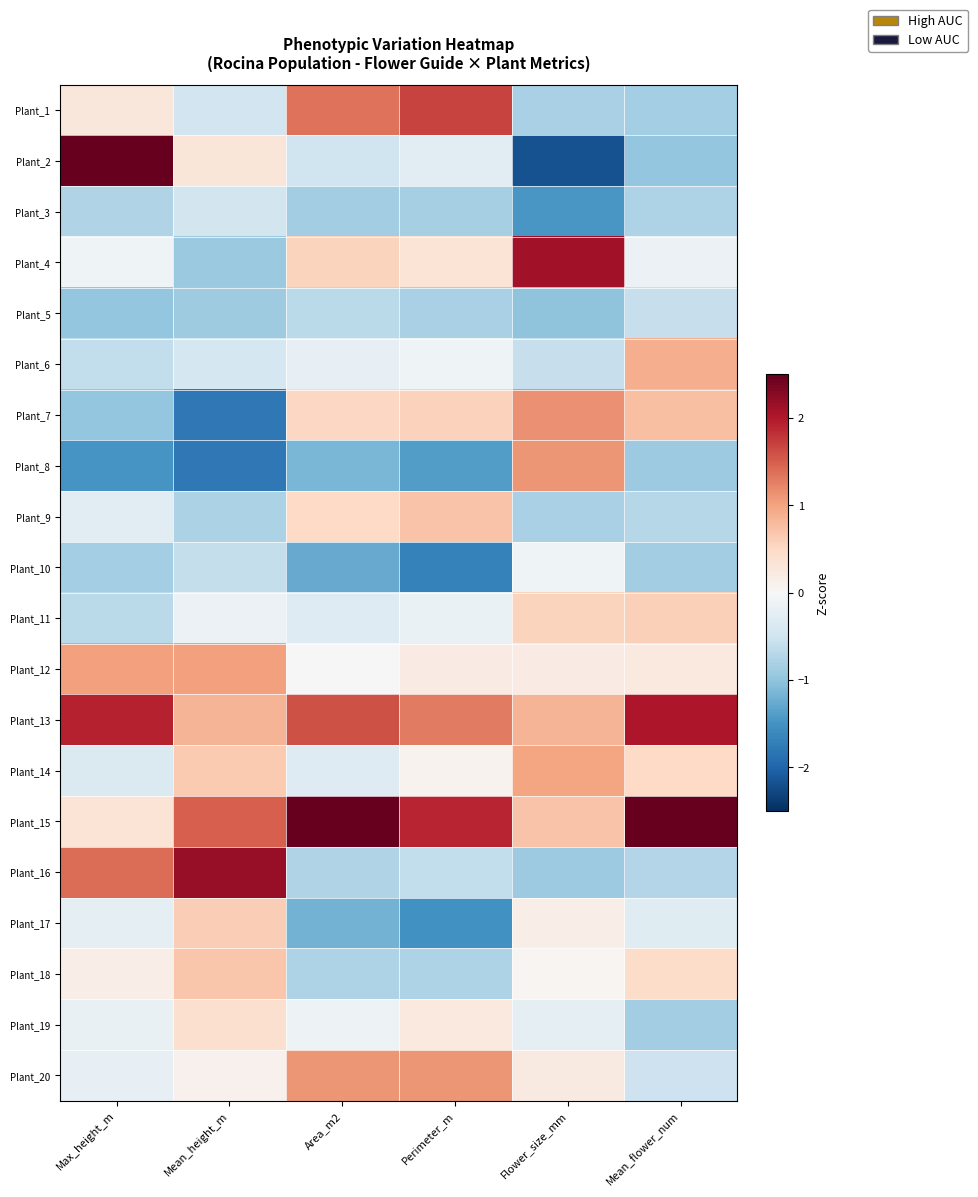

Reading left to right, transcribe all the data shown in this chart.

Plant_1: Max_height_m=0.3	Mean_height_m=-0.5	Area_m2=1.4	Perimeter_m=1.7	Flower_size_mm=-0.8	Mean_flower_num=-0.9
Plant_2: Max_height_m=2.6	Mean_height_m=0.3	Area_m2=-0.5	Perimeter_m=-0.3	Flower_size_mm=-2.2	Mean_flower_num=-1.0
Plant_3: Max_height_m=-0.7	Mean_height_m=-0.5	Area_m2=-0.9	Perimeter_m=-0.8	Flower_size_mm=-1.4	Mean_flower_num=-0.8
Plant_4: Max_height_m=-0.1	Mean_height_m=-0.9	Area_m2=0.6	Perimeter_m=0.4	Flower_size_mm=2.1	Mean_flower_num=-0.1
Plant_5: Max_height_m=-1.0	Mean_height_m=-0.9	Area_m2=-0.7	Perimeter_m=-0.8	Flower_size_mm=-1.0	Mean_flower_num=-0.6
Plant_6: Max_height_m=-0.6	Mean_height_m=-0.4	Area_m2=-0.2	Perimeter_m=-0.1	Flower_size_mm=-0.6	Mean_flower_num=0.9
Plant_7: Max_height_m=-1.0	Mean_height_m=-1.8	Area_m2=0.5	Perimeter_m=0.6	Flower_size_mm=1.1	Mean_flower_num=0.7
Plant_8: Max_height_m=-1.5	Mean_height_m=-1.8	Area_m2=-1.2	Perimeter_m=-1.4	Flower_size_mm=1.1	Mean_flower_num=-0.9
Plant_9: Max_height_m=-0.3	Mean_height_m=-0.8	Area_m2=0.5	Perimeter_m=0.7	Flower_size_mm=-0.8	Mean_flower_num=-0.7
Plant_10: Max_height_m=-0.8	Mean_height_m=-0.6	Area_m2=-1.3	Perimeter_m=-1.7	Flower_size_mm=-0.1	Mean_flower_num=-0.9
Plant_11: Max_height_m=-0.7	Mean_height_m=-0.1	Area_m2=-0.3	Perimeter_m=-0.2	Flower_size_mm=0.6	Mean_flower_num=0.6
Plant_12: Max_height_m=1.0	Mean_height_m=1.0	Area_m2=0.0	Perimeter_m=0.2	Flower_size_mm=0.2	Mean_flower_num=0.2
Plant_13: Max_height_m=1.9	Mean_height_m=0.8	Area_m2=1.6	Perimeter_m=1.3	Flower_size_mm=0.8	Mean_flower_num=2.0
Plant_14: Max_height_m=-0.4	Mean_height_m=0.6	Area_m2=-0.3	Perimeter_m=0.1	Flower_size_mm=1.0	Mean_flower_num=0.5
Plant_15: Max_height_m=0.3	Mean_height_m=1.5	Area_m2=2.5	Perimeter_m=1.9	Flower_size_mm=0.7	Mean_flower_num=2.7
Plant_16: Max_height_m=1.4	Mean_height_m=2.2	Area_m2=-0.7	Perimeter_m=-0.6	Flower_size_mm=-0.9	Mean_flower_num=-0.7
Plant_17: Max_height_m=-0.2	Mean_height_m=0.6	Area_m2=-1.2	Perimeter_m=-1.5	Flower_size_mm=0.2	Mean_flower_num=-0.3
Plant_18: Max_height_m=0.2	Mean_height_m=0.7	Area_m2=-0.8	Perimeter_m=-0.8	Flower_size_mm=0.0	Mean_flower_num=0.5
Plant_19: Max_height_m=-0.2	Mean_height_m=0.4	Area_m2=-0.1	Perimeter_m=0.2	Flower_size_mm=-0.2	Mean_flower_num=-0.9
Plant_20: Max_height_m=-0.2	Mean_height_m=0.1	Area_m2=1.1	Perimeter_m=1.1	Flower_size_mm=0.2	Mean_flower_num=-0.5